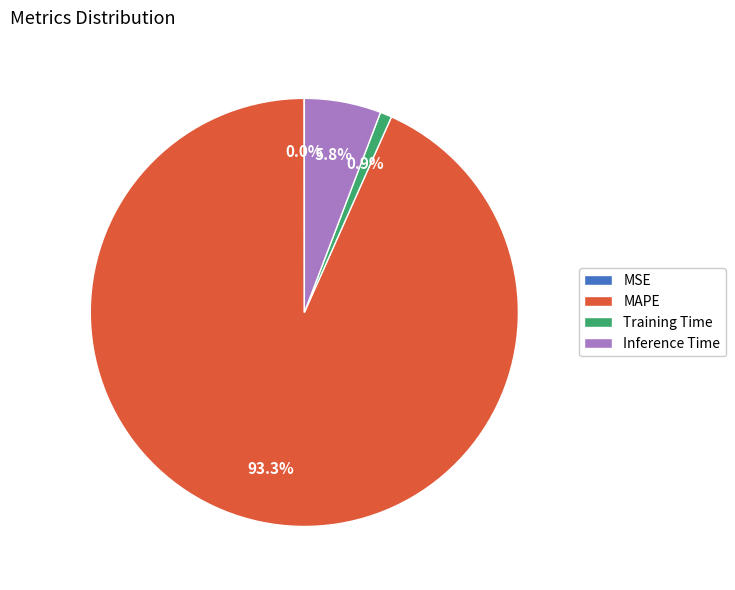

True or false: MAPE accounts for 79% of the total.

False